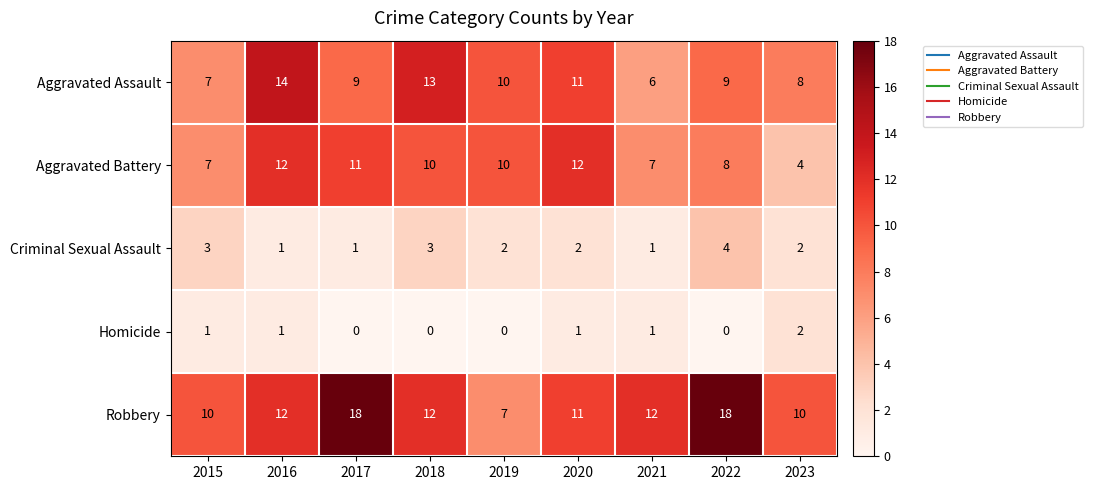

Which series has the largest range (max minus min)?

Robbery